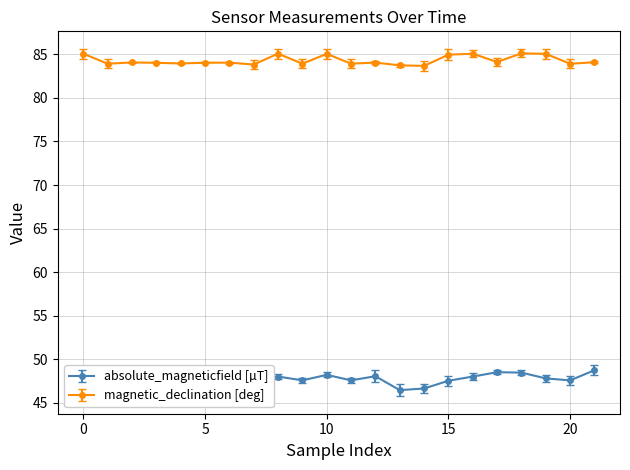

What is the maximum value for magnetic_declination [deg]?

85.1